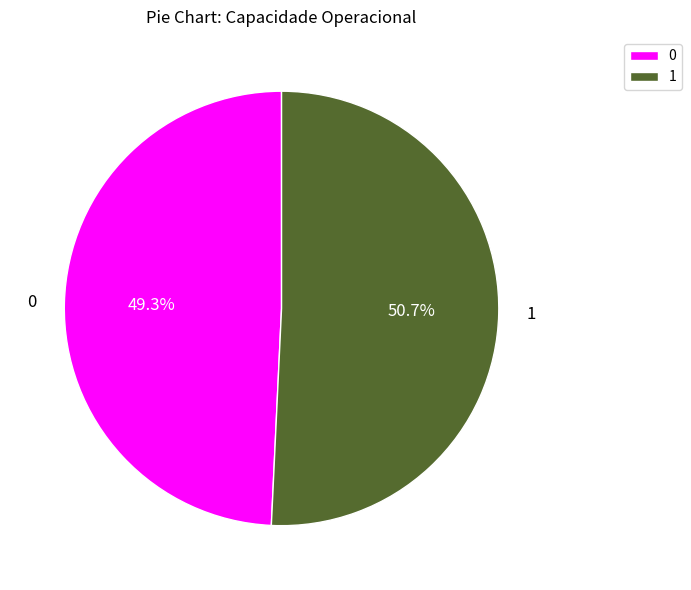

To the nearest percent, what is the difference between the largest and smallest slice percentages?

1%